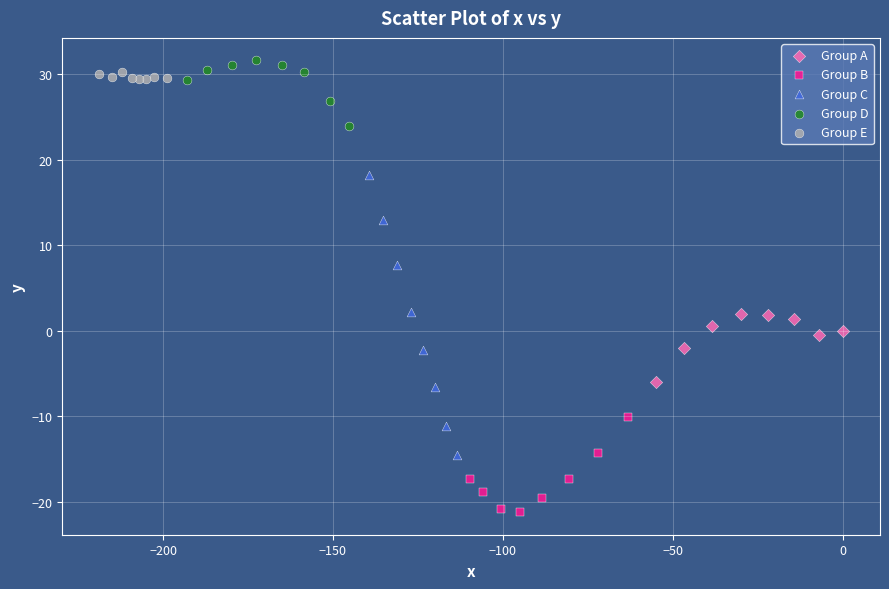

Which series has the widest spread of Y values?

Group C